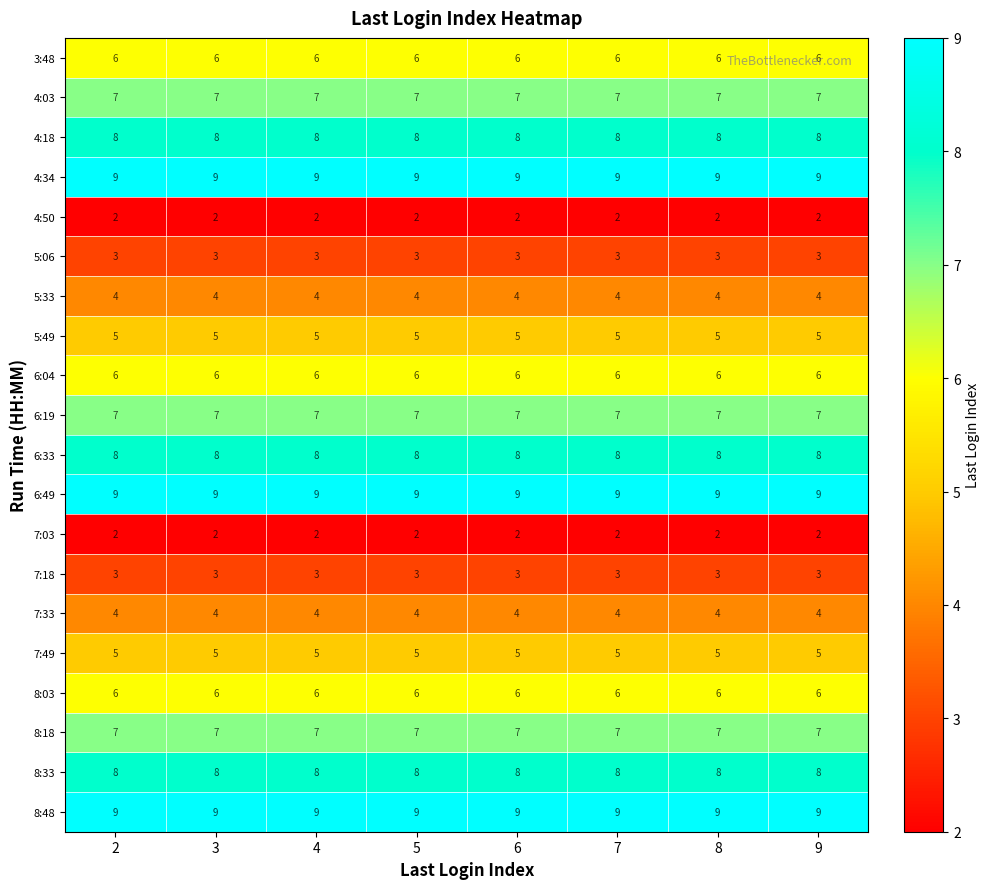

What value does the 3:48 series have at 3?

6